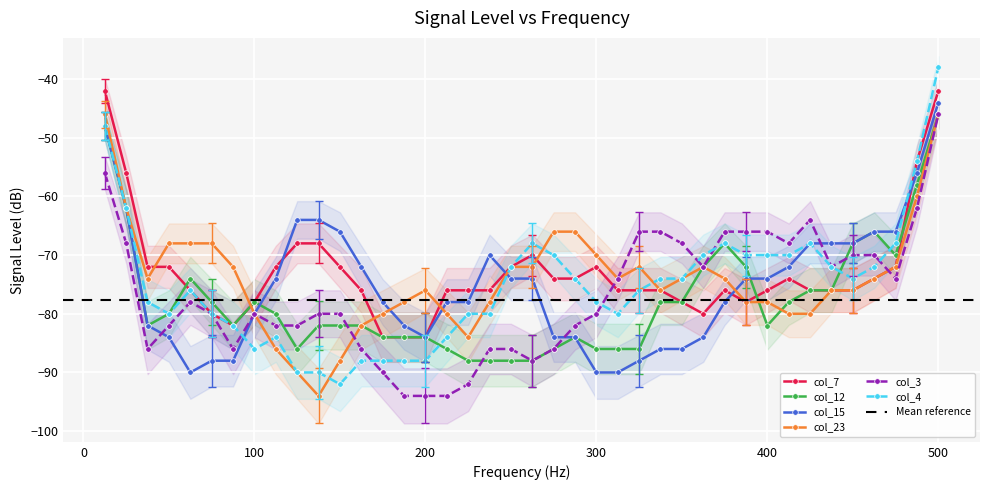

Is this an area chart (filled region under the line)?

No